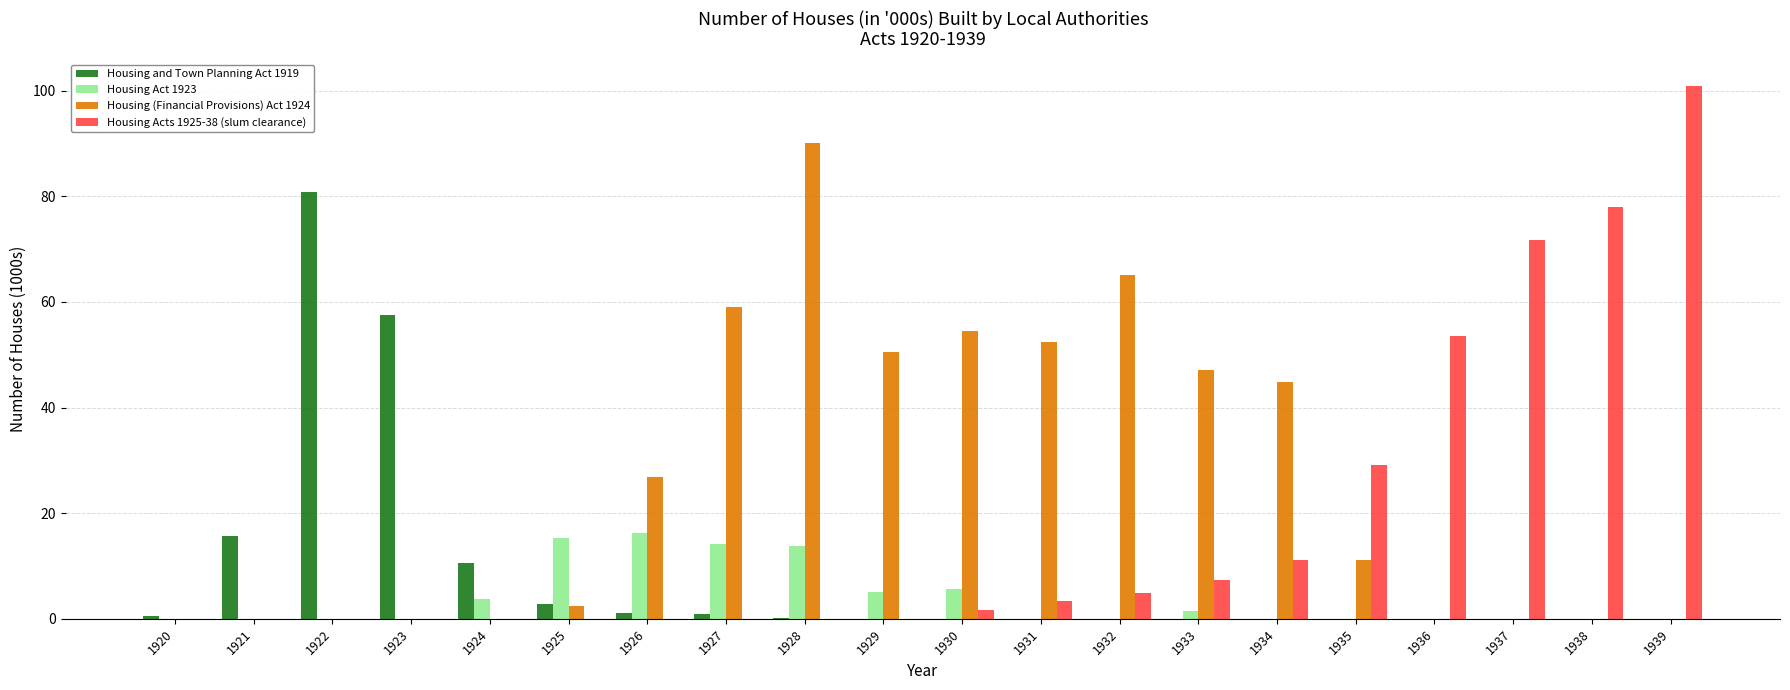

Is the value of Housing Acts 1925-38 (slum clearance) at 1932 greater than the value of Housing (Financial Provisions) Act 1924 at 1925?

Yes